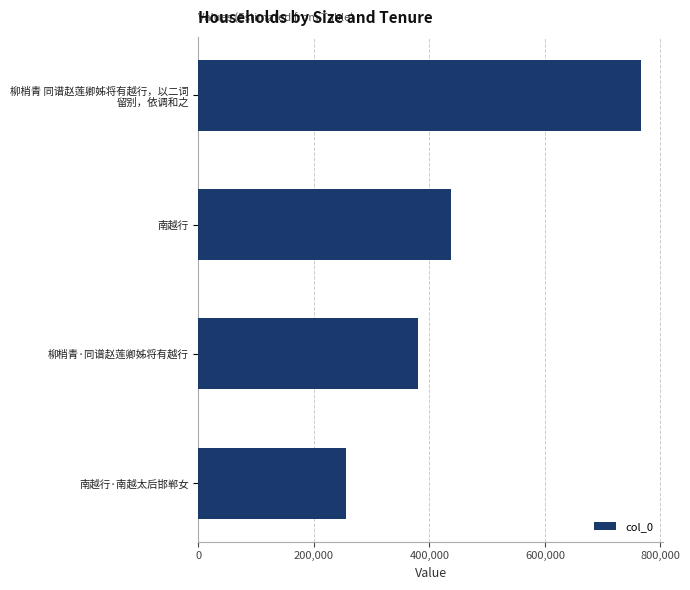

Is it true that the value at 柳梢青·同谱赵莲卿姊将有越行 is 380642?

True